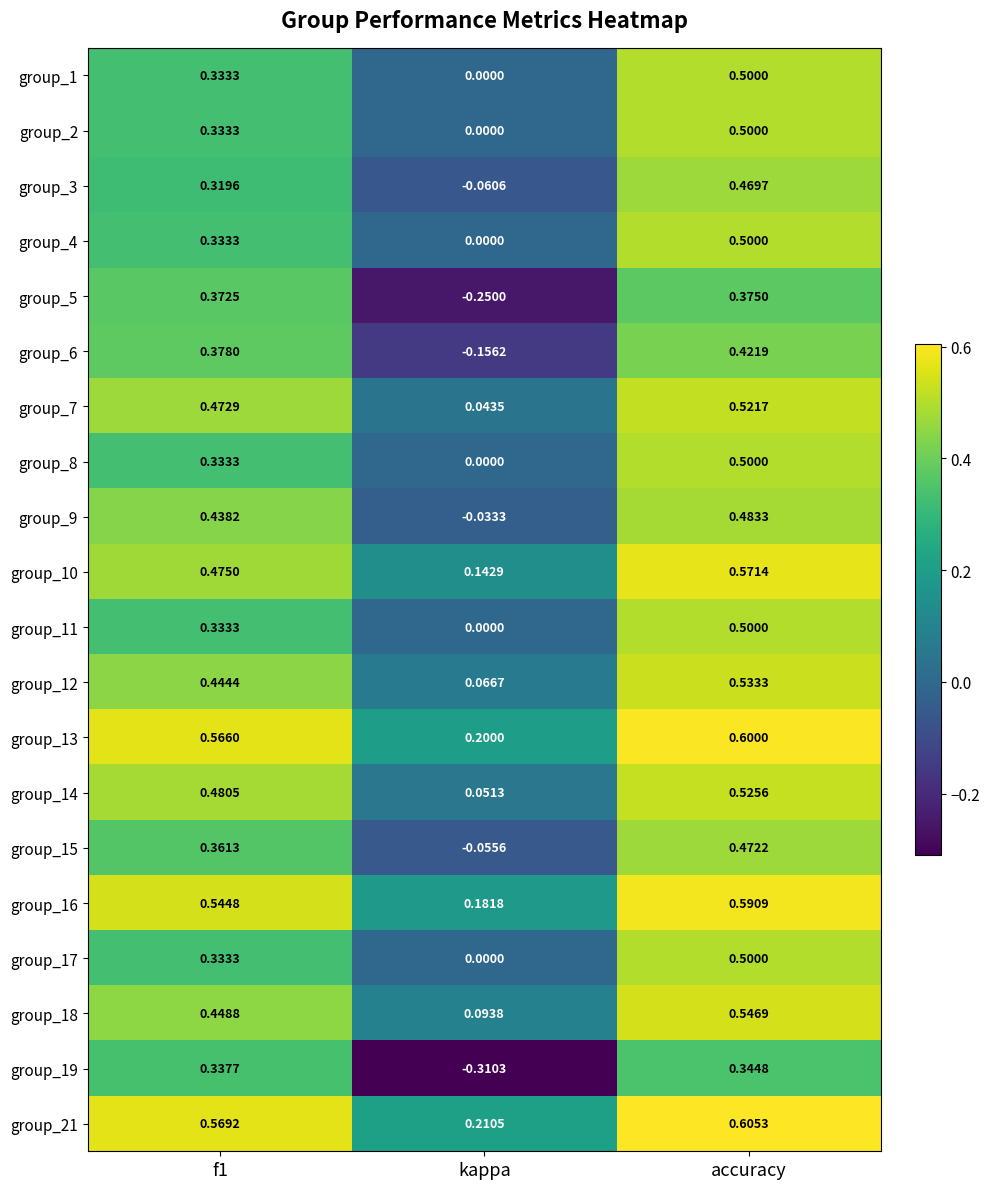

At which category is the sum across all series the highest?

accuracy